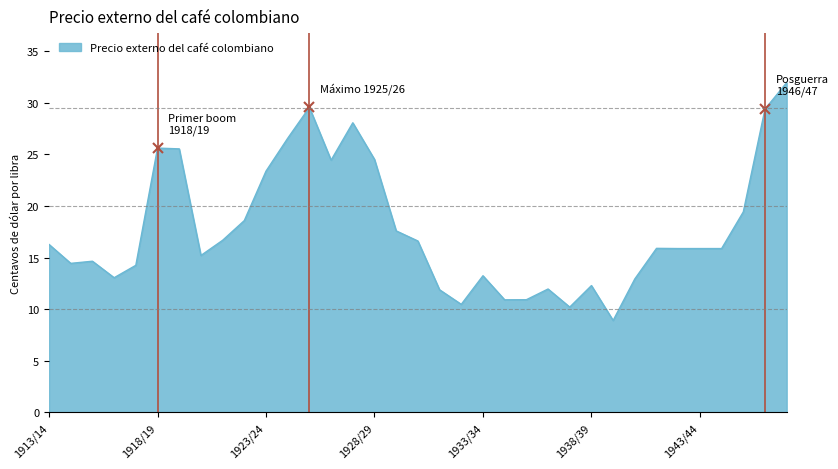

What is the difference between the maximum and minimum values?

23.0